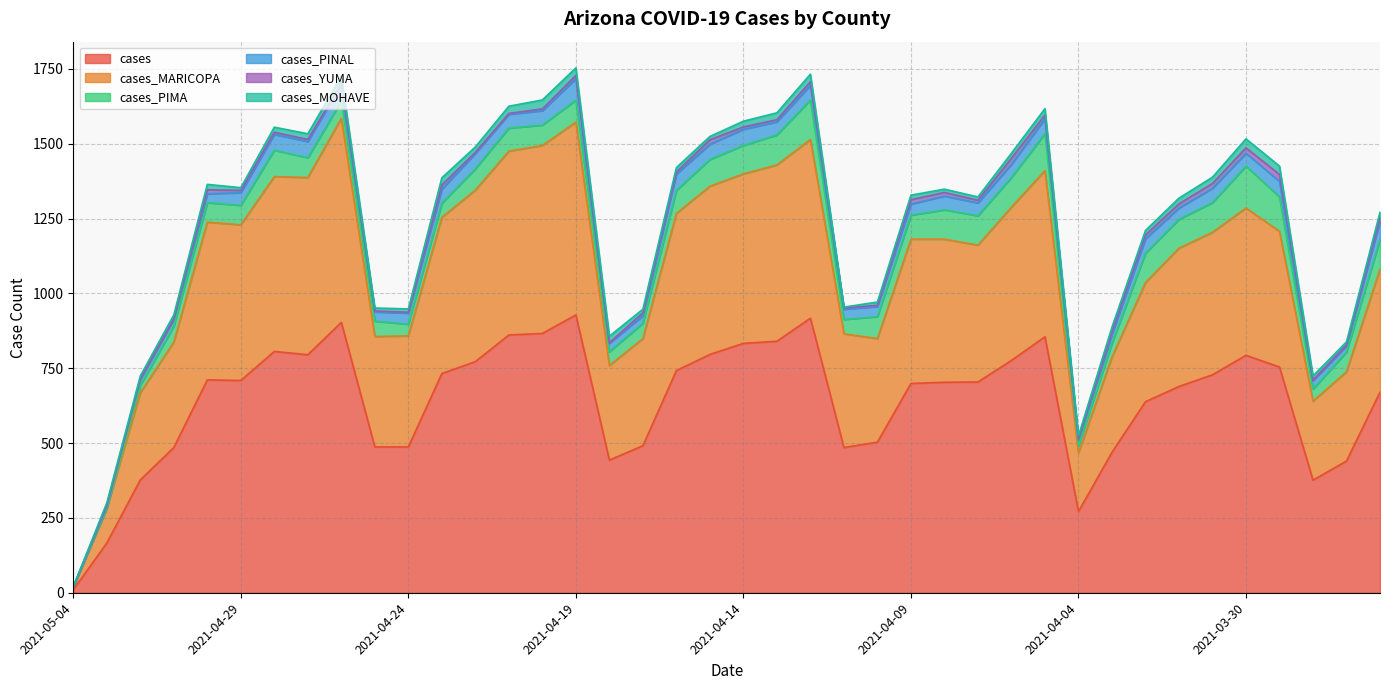

At which label does cases_PINAL reach its minimum?

2021-05-04